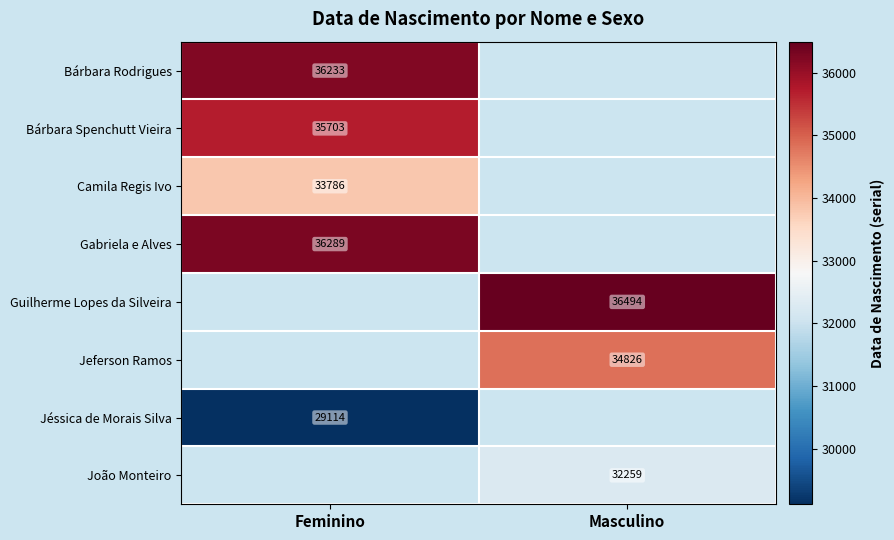

True or false: Camila Regis Ivo has a value of 55833.1 at Feminino.

False